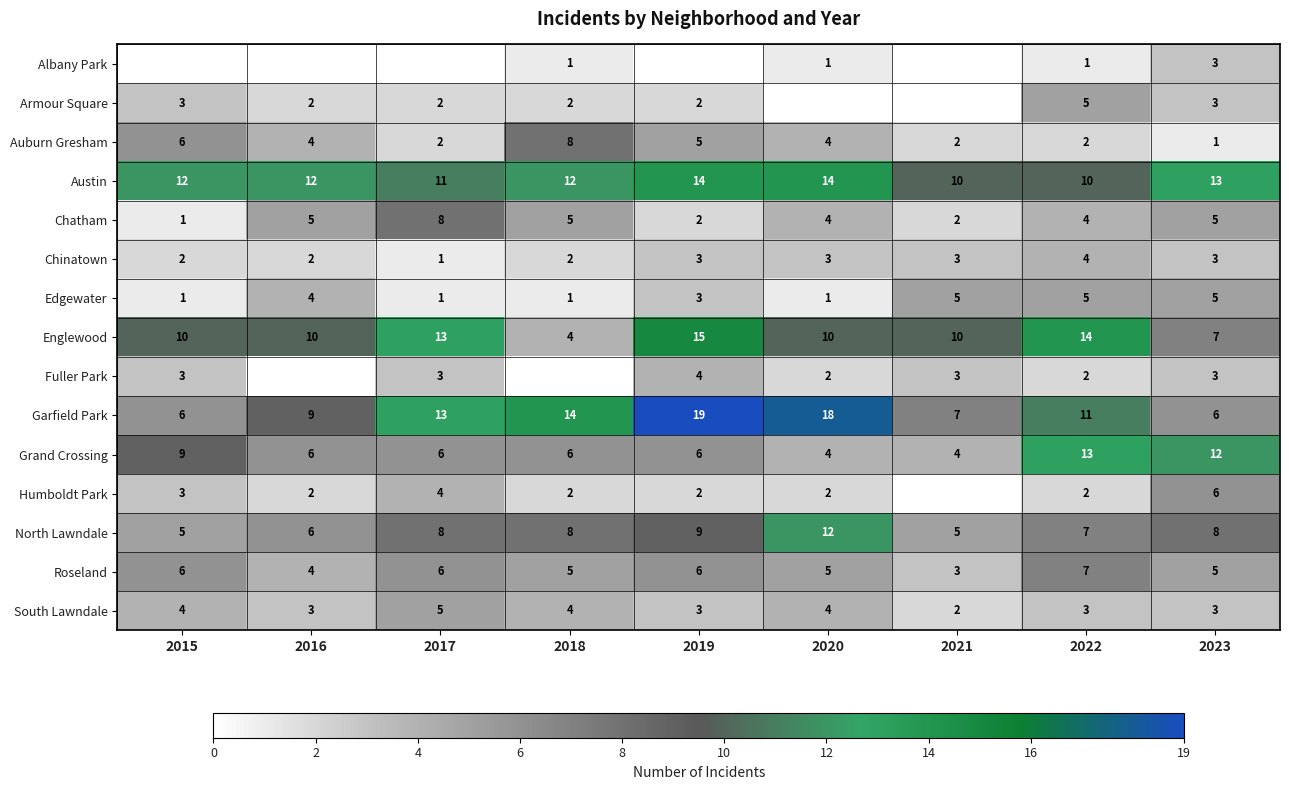

What is the minimum value for Garfield Park?

6